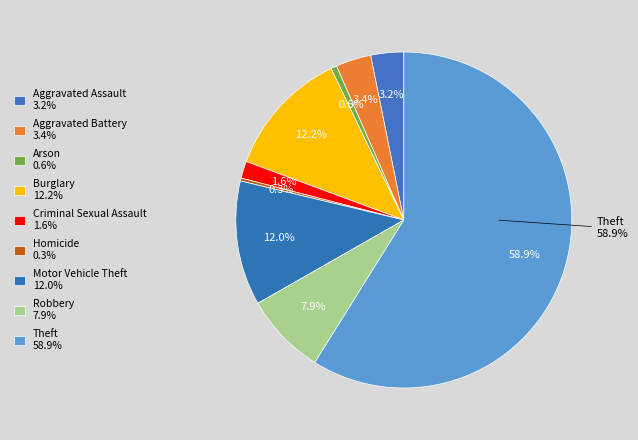

How many slices are in this pie chart?

9